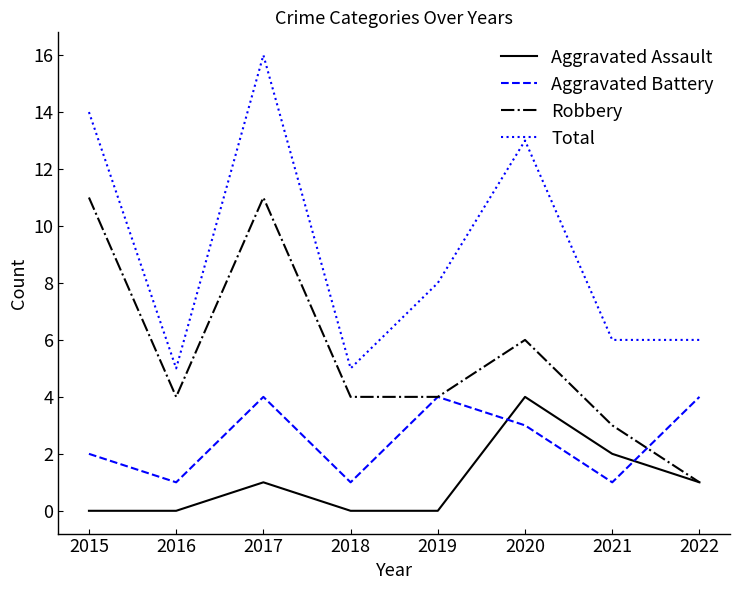

Which series has the largest range (max minus min)?

Total